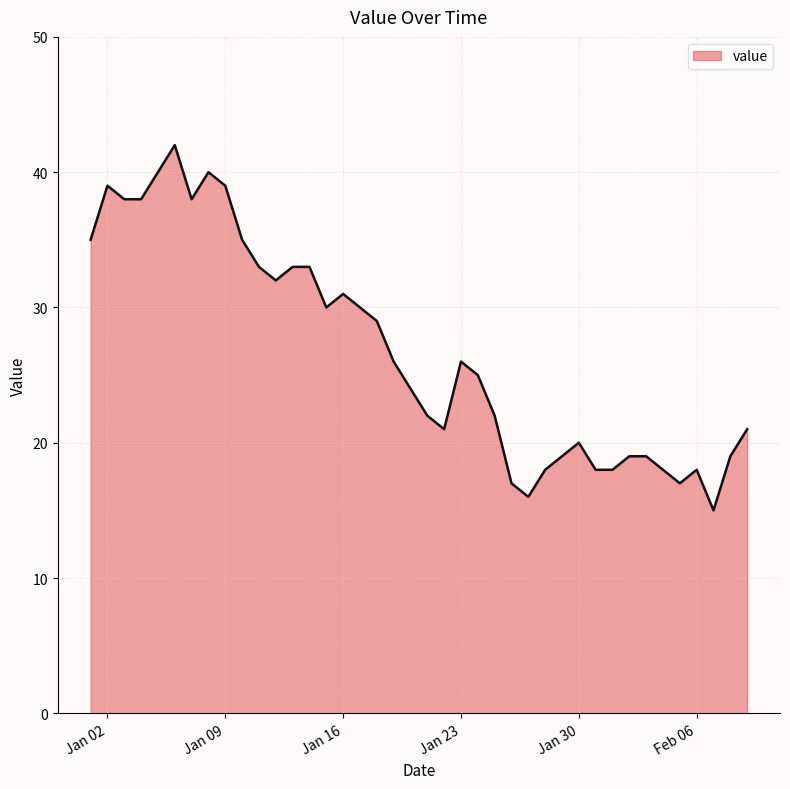

What is the greatest value displayed?

42